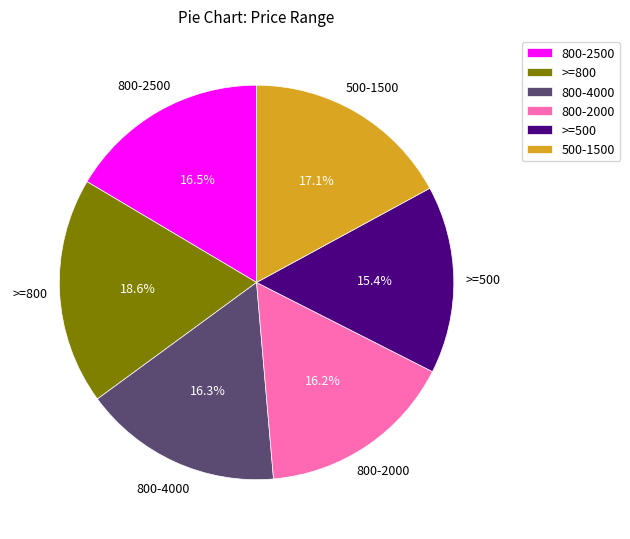

How many segments does this pie chart have?

6